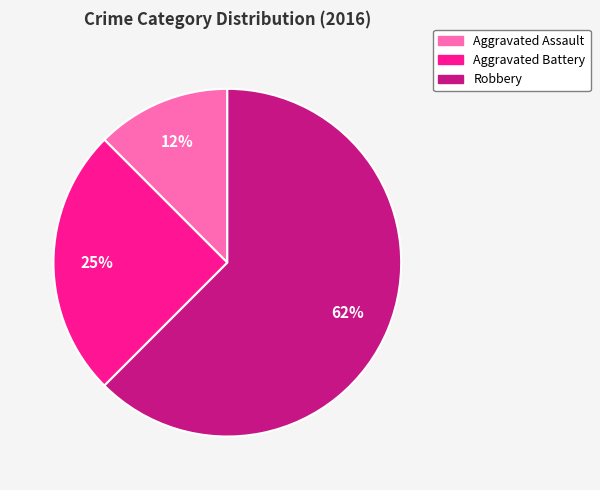

What percentage is the Aggravated Battery slice, to the nearest percent?

25%